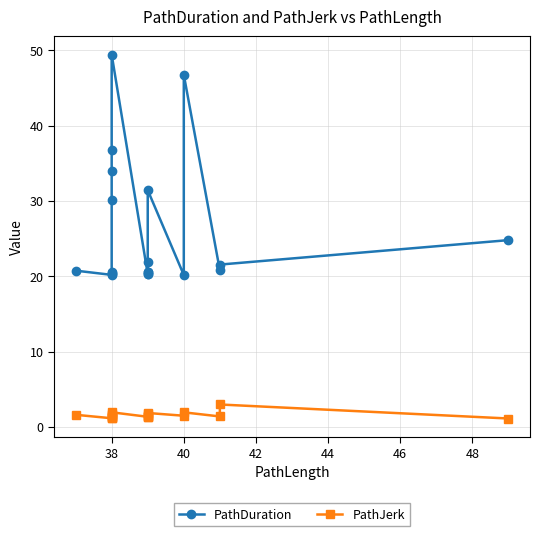

What is the difference between the maximum and minimum values in the PathJerk series?

1.9